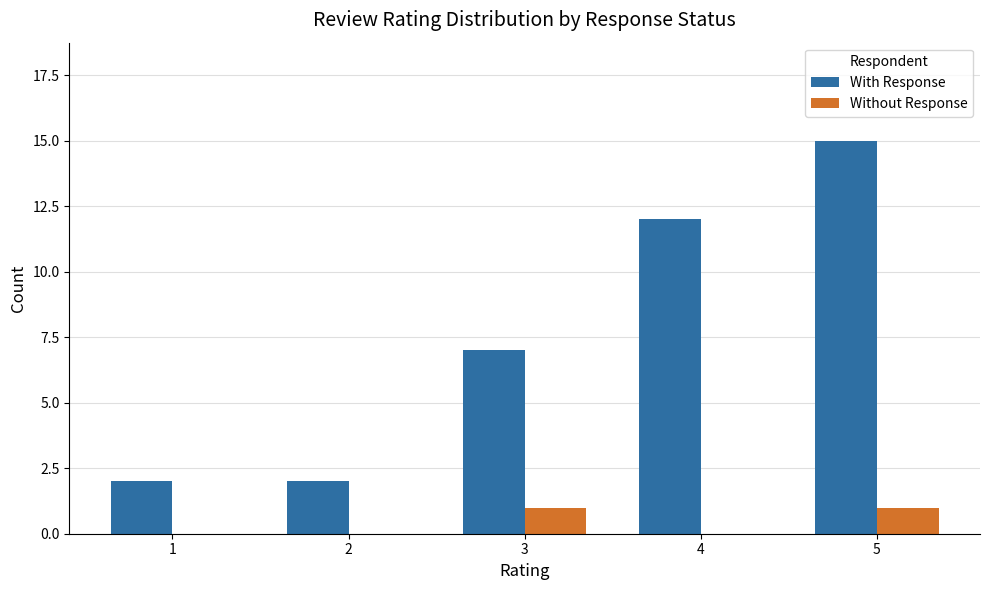

Reading left to right, what are all the values shown in this chart?

With Response: 1=2	2=2	3=7	4=12	5=15
Without Response: 1=0	2=0	3=1	4=0	5=1